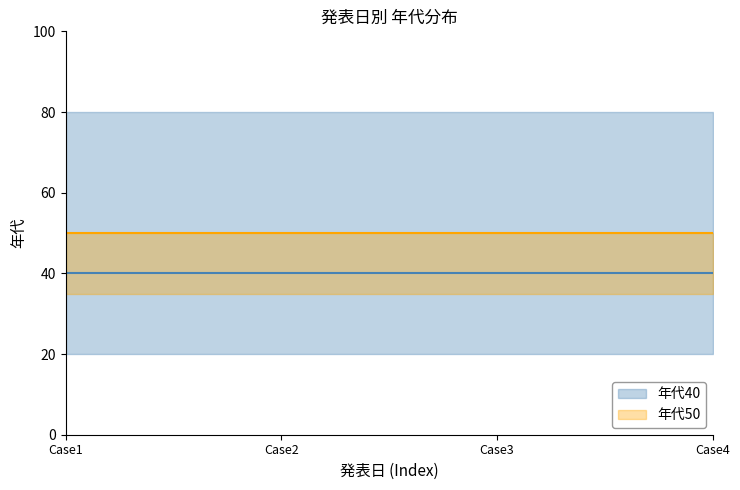

How many lines are shown in the chart?

2